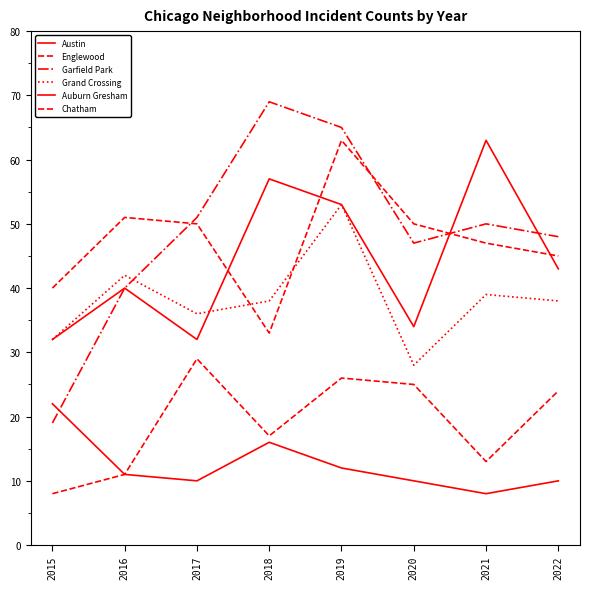

Reading right to left, what are all the values shown in this chart?

Austin: 43	63	34	53	57	32	40	32
Englewood: 45	47	50	63	33	50	51	40
Garfield Park: 48	50	47	65	69	51	40	19
Grand Crossing: 38	39	28	53	38	36	42	32
Auburn Gresham: 10	8	10	12	16	10	11	22
Chatham: 24	13	25	26	17	29	11	8